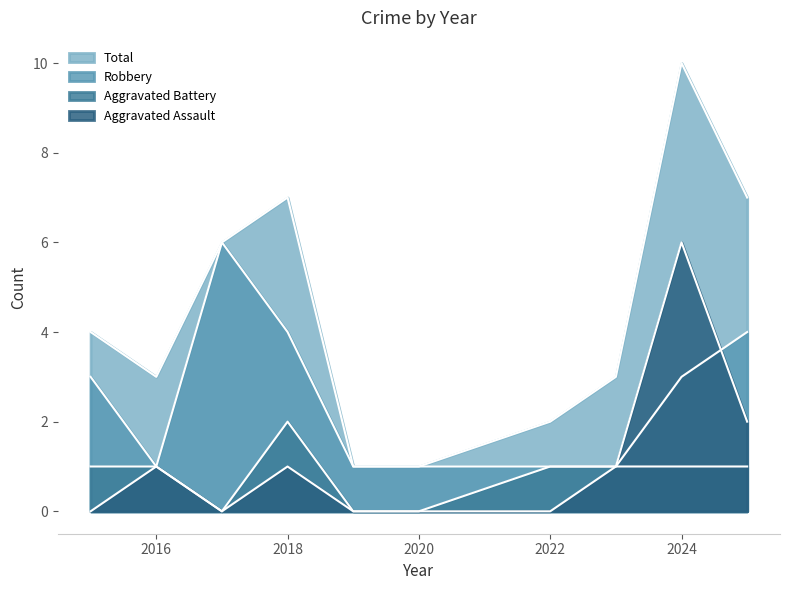

At which category does Robbery reach its first local peak?

2017